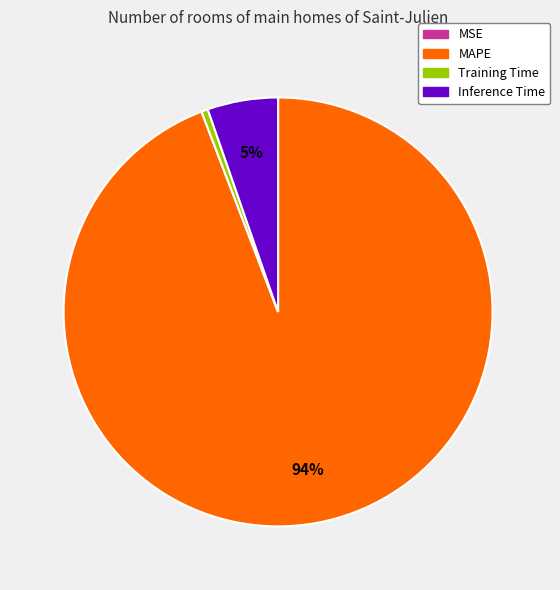

To the nearest percent, what is the average slice percentage?

25%